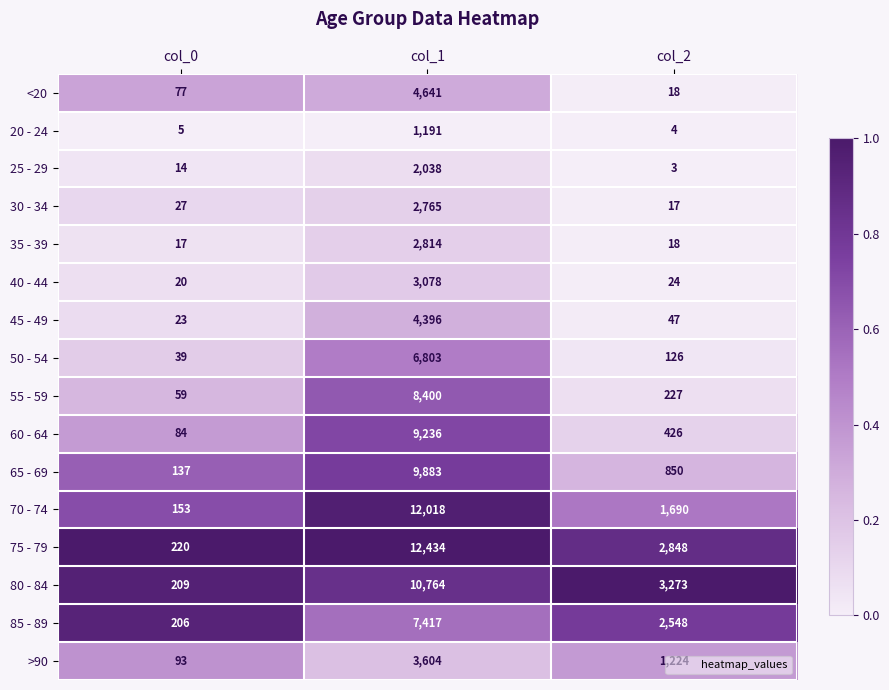

Which label corresponds to the smallest value in the chart?

col_2